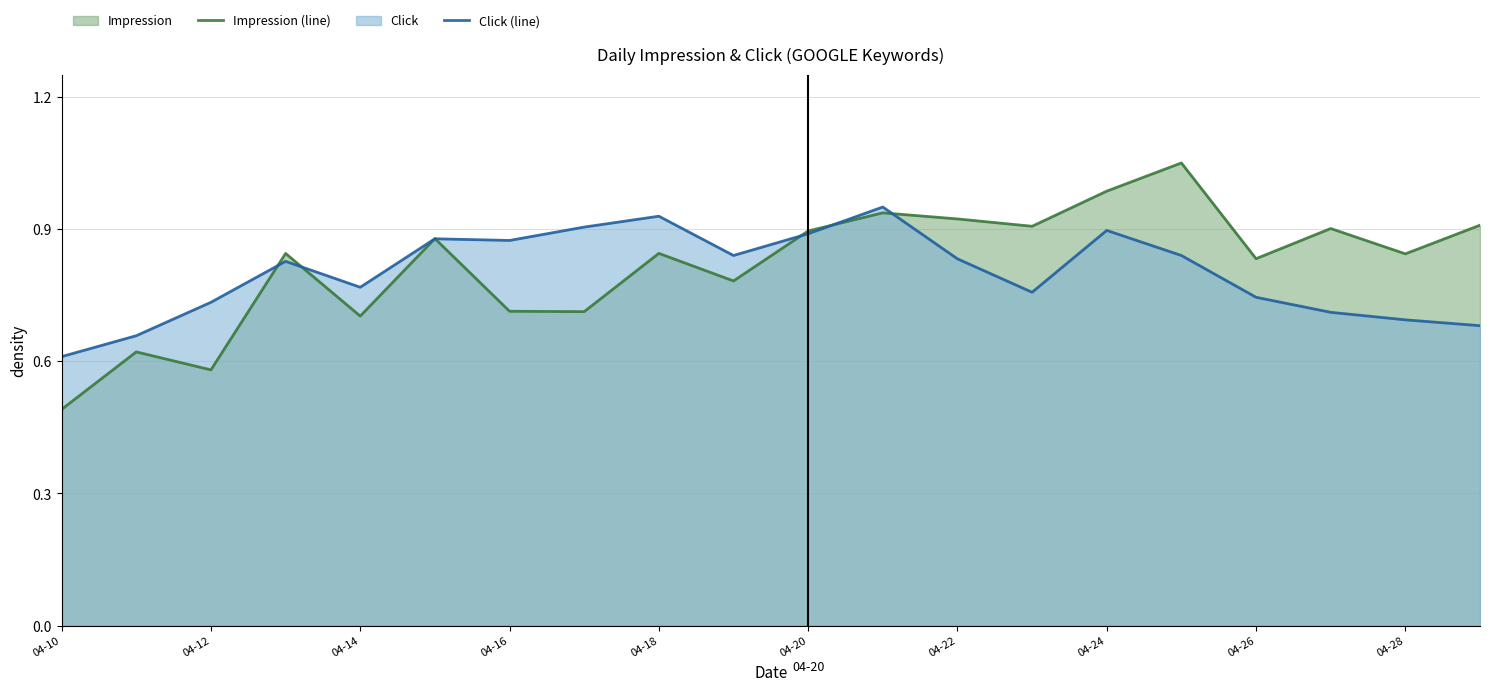

True or false: Impression (line) has a value of 1.1 at 04-14.

False